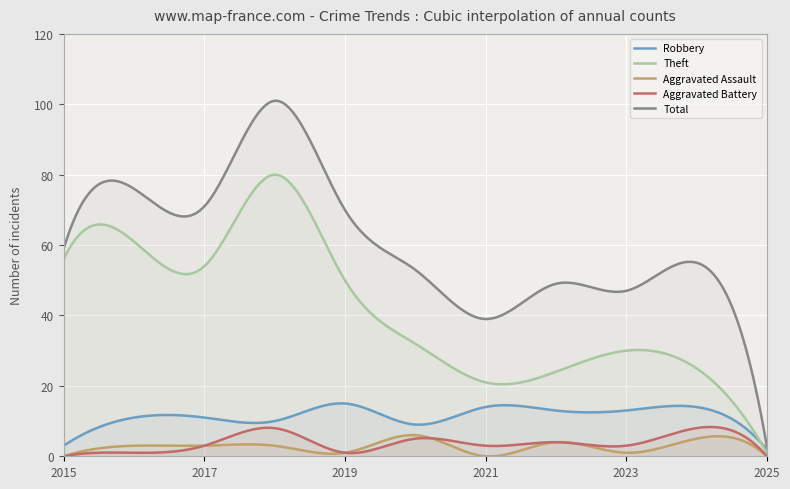

Reading left to right, transcribe all the data shown in this chart.

Robbery: 3	11	11	10	15	9	14	13	13	14	2
Theft: 56	61	54	80	50	32	21	24	30	25	1
Aggravated Assault: 0	3	3	3	1	6	0	4	1	5	0
Aggravated Battery: 0	1	3	8	1	5	3	4	3	8	0
Total: 59	76	71	101	70	53	39	49	47	55	3